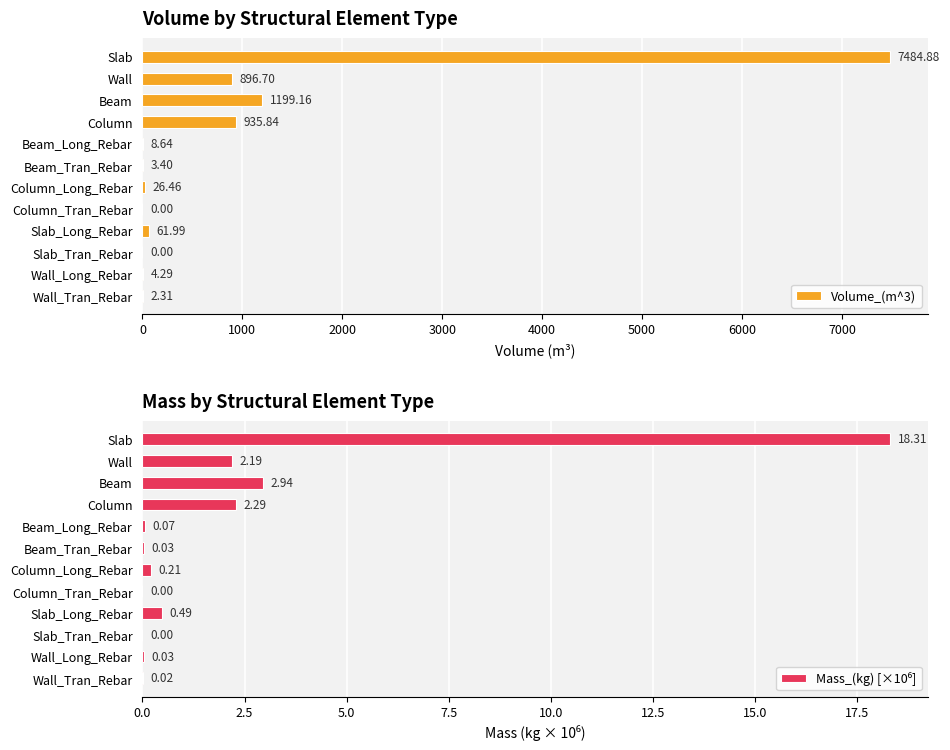

What is the difference between the maximum and second lowest values in the Volume_(m^3) series?

7484.9